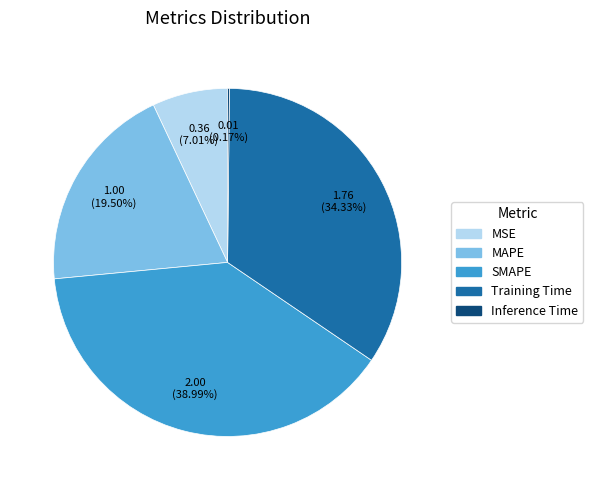

Combined, what portion of the pie is Training Time and MSE?

41.3%